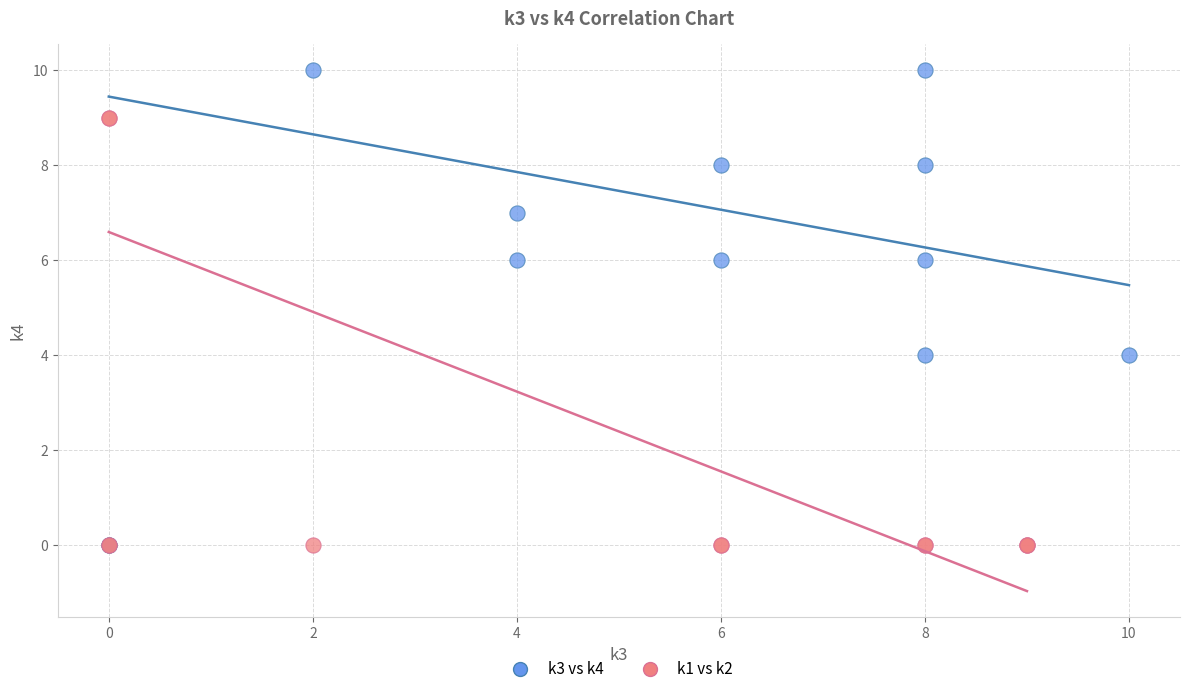

Which series contains the highest Y value?

k3 vs k4